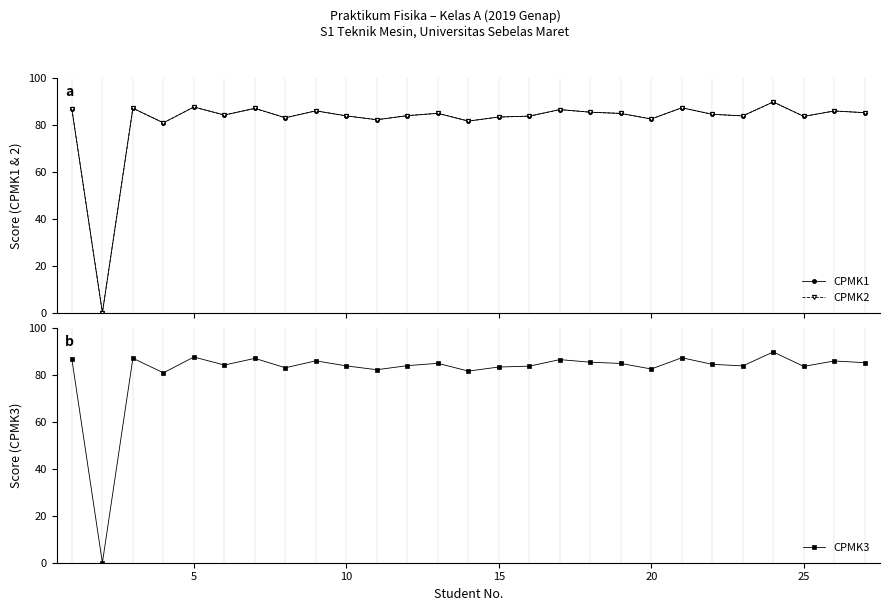

What is the maximum value for CPMK3?

89.9